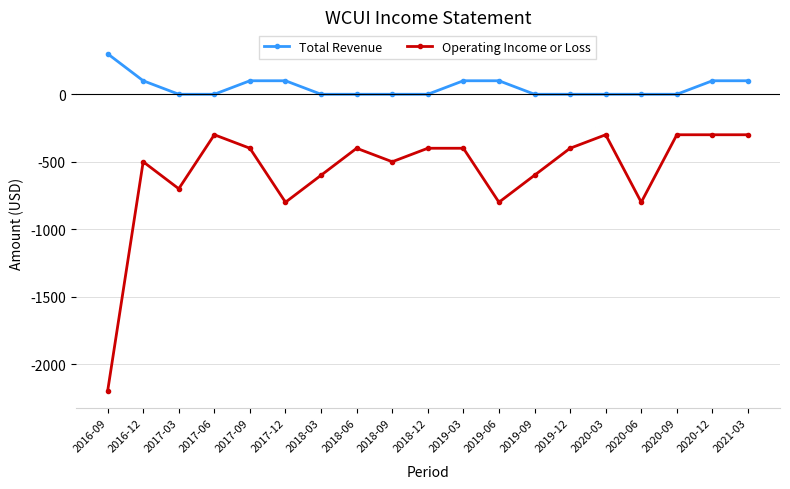

Which series has the largest total across all categories?

Total Revenue